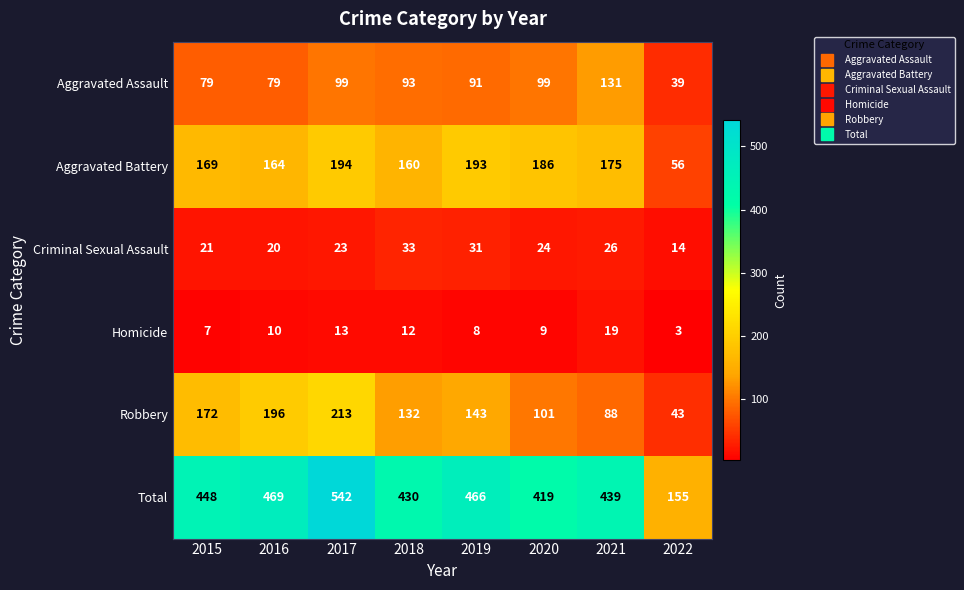

How many distinct data groups are displayed?

6